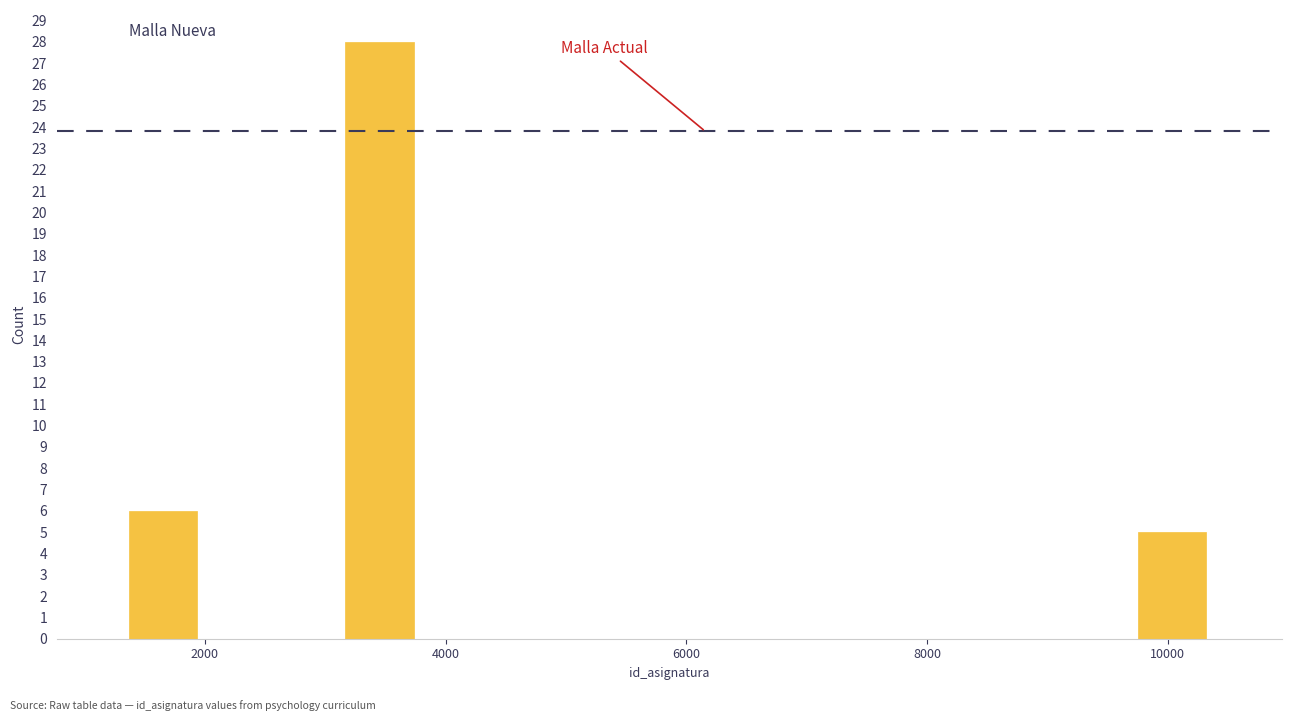

Read against the x-axis, roughly where is the centre of the tallest bar?

3400